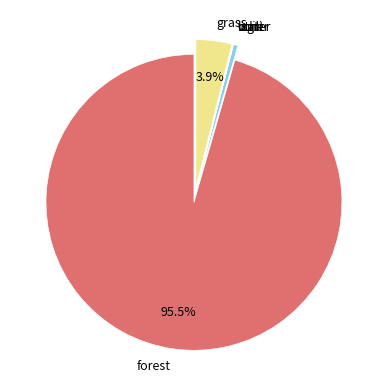

What is the majority slice?

forest